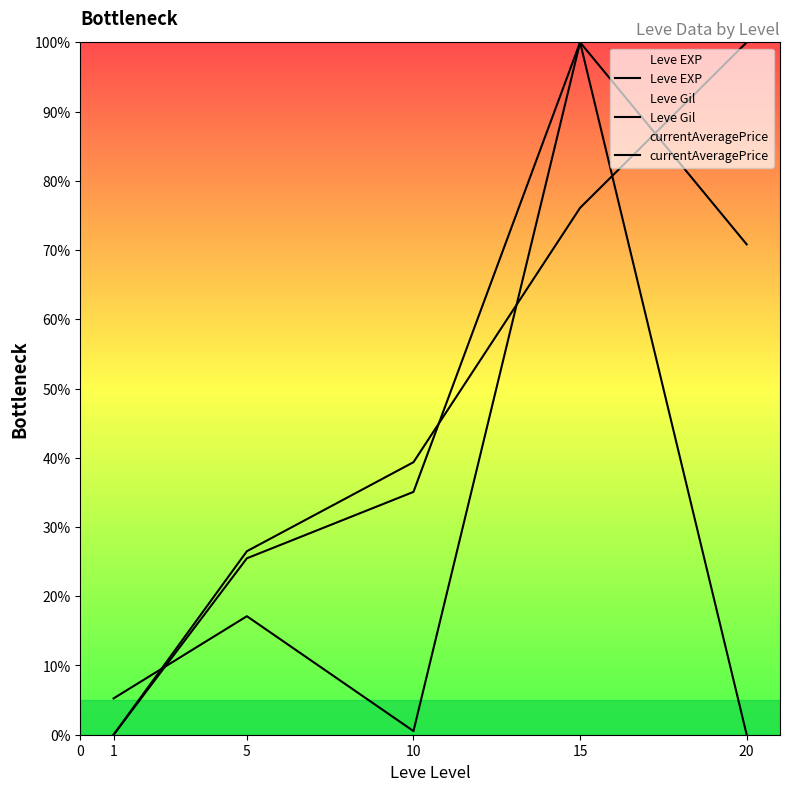

Reading left to right, what are all the values shown in this chart?

Leve EXP: 0.0	26.5	39.4	76.1	100.0
Leve Gil: 0.0	25.5	35.1	100.0	70.8
currentAveragePrice: 5.2	17.1	0.5	100.0	0.0